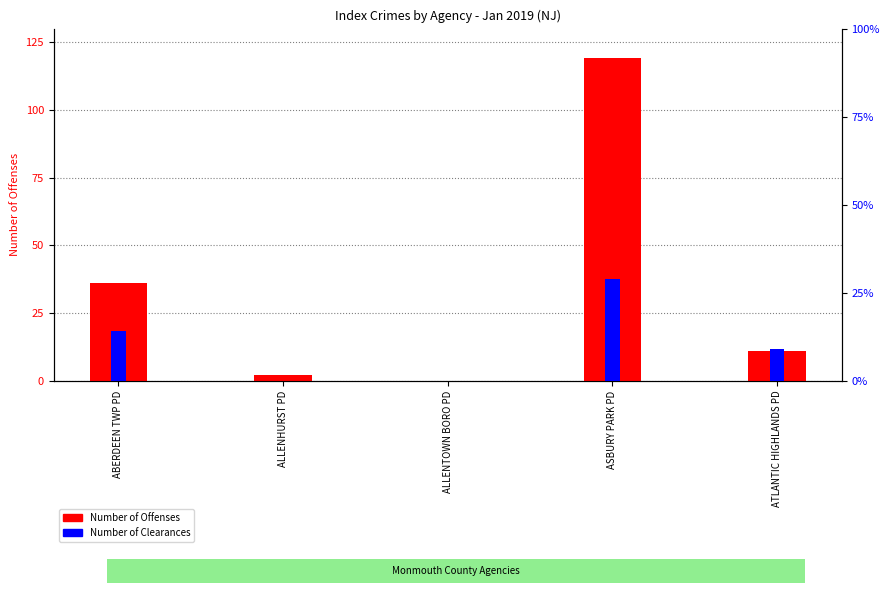

What is the total value across all series at ASBURY PARK PD?

148